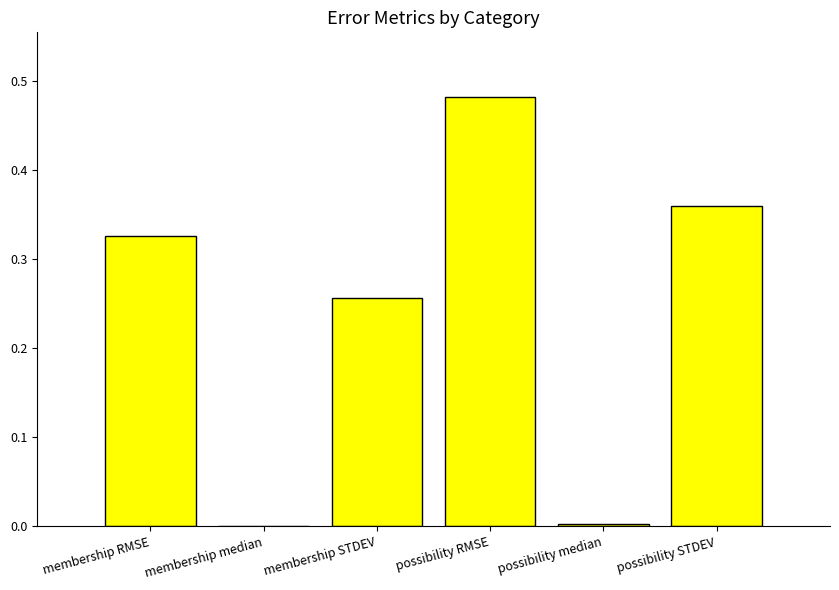

True or false: the data shows 0.2 at possibility STDEV.

False